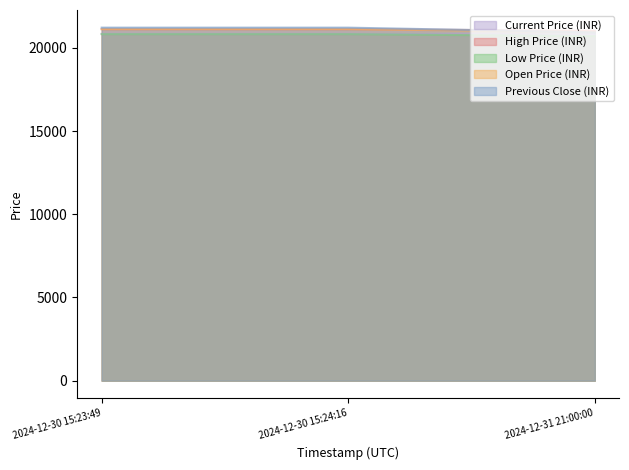

What is the average value of the High Price (INR) series?

21090.3